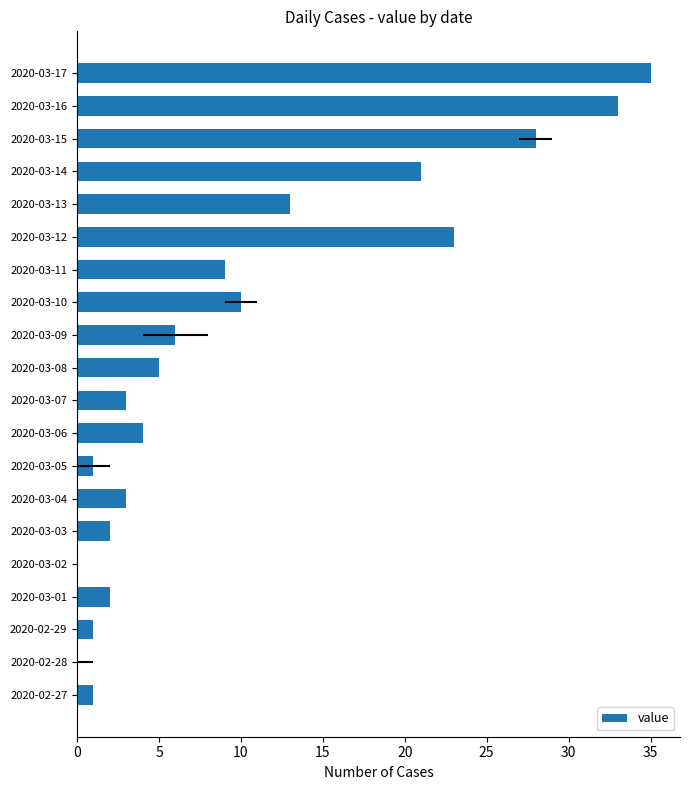

What is the ratio of the value at 2020-03-07 to the value at 2020-03-05?

3.0